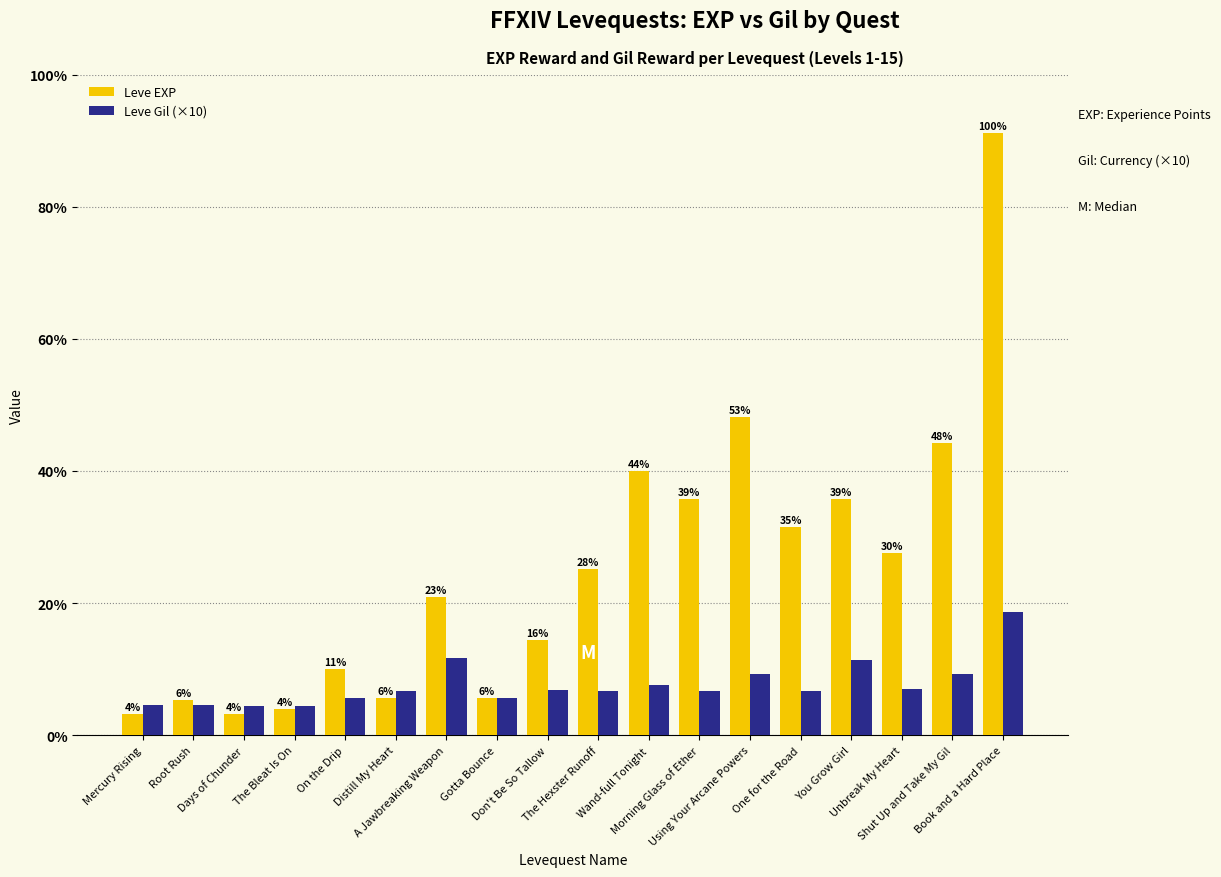

List the series in order of their peak value, highest first.

Leve EXP, Leve Gil (×10)